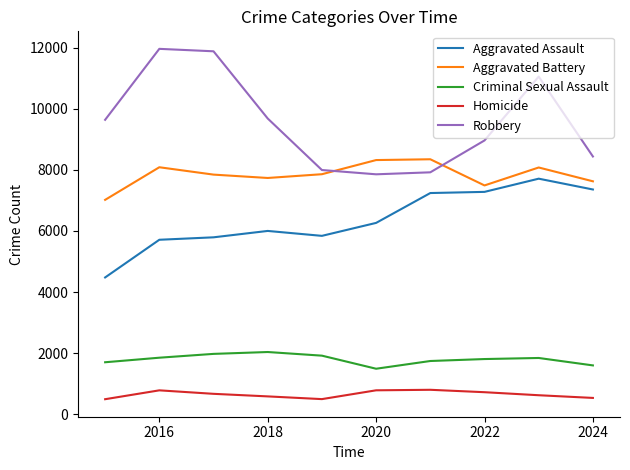

Which series has the largest total across all categories?

Robbery